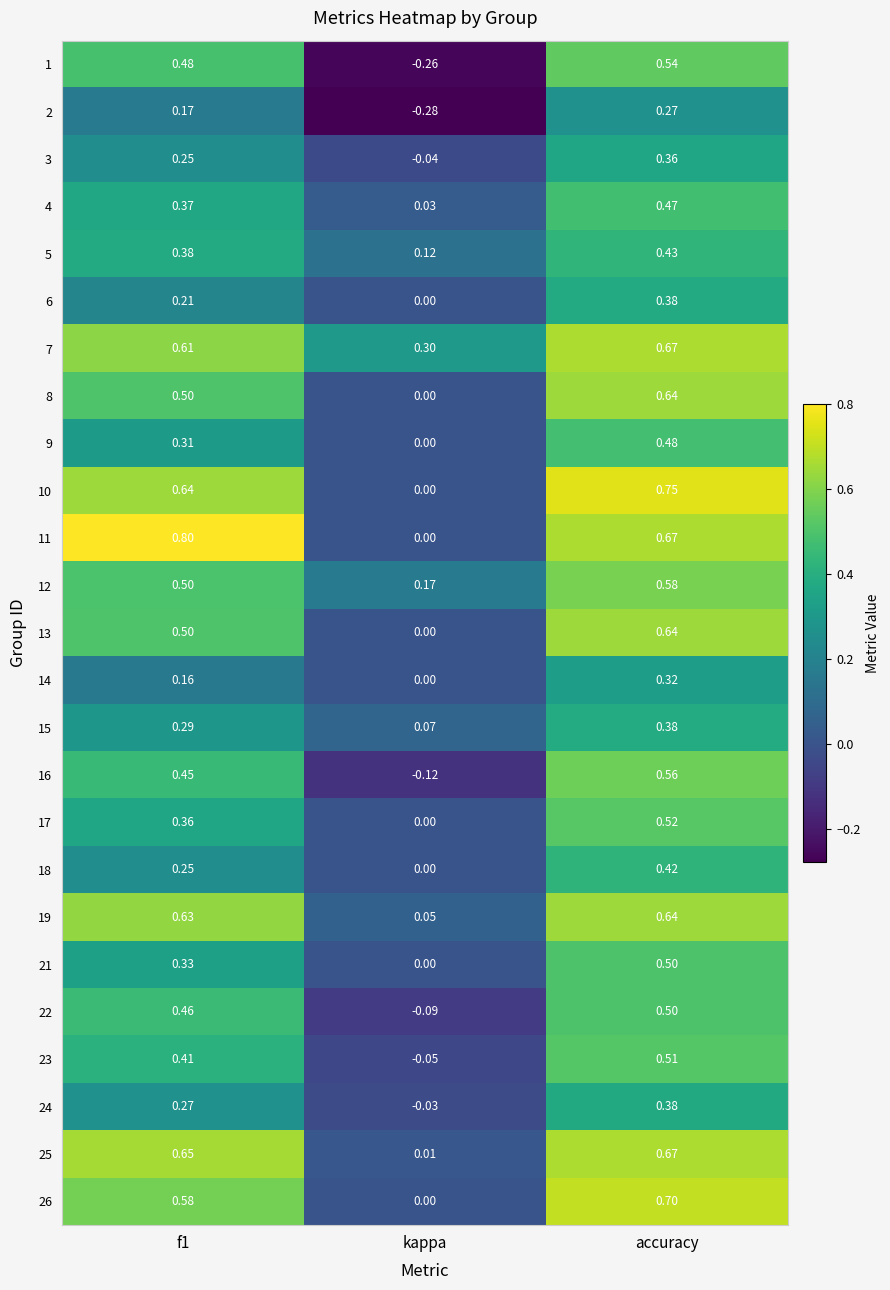

Which category has the lowest value in the 4 series?

kappa